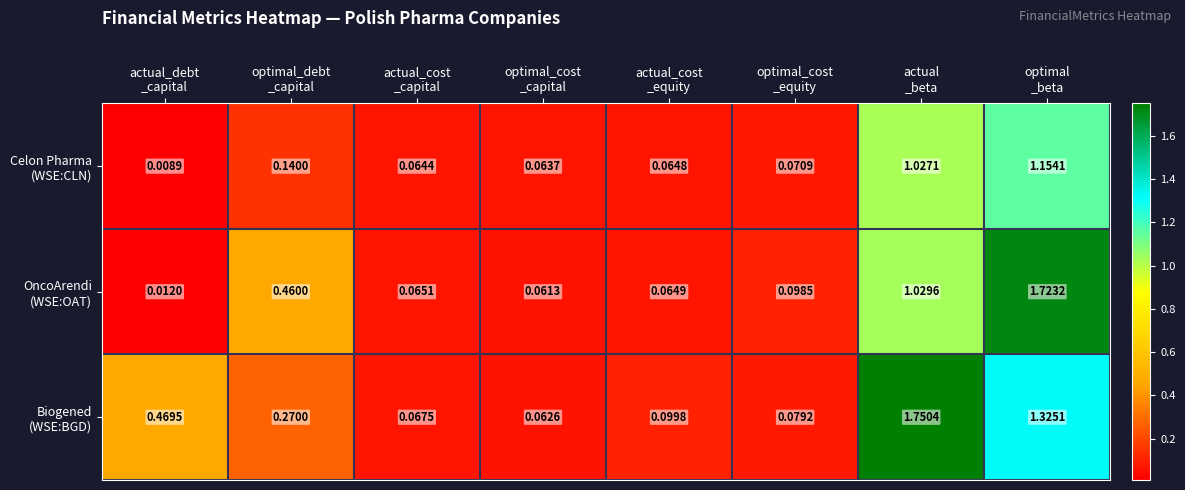

How many series are shown in this chart?

3